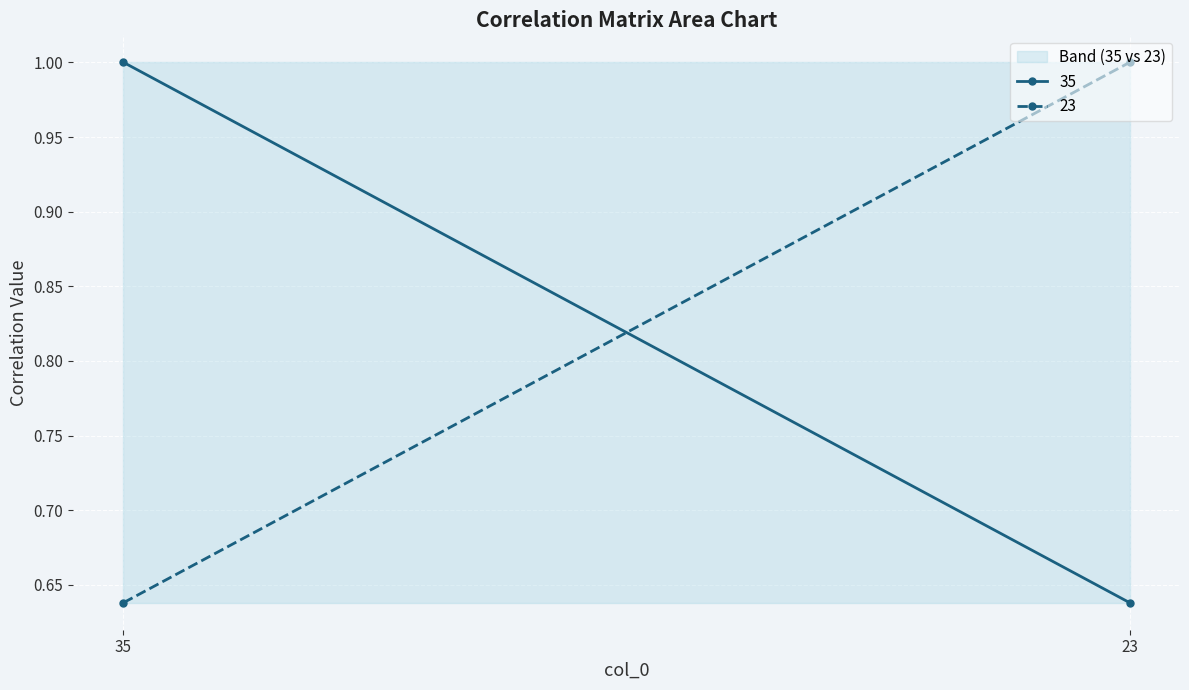

What is the value of the 35 point at the 2nd from the left?

0.6